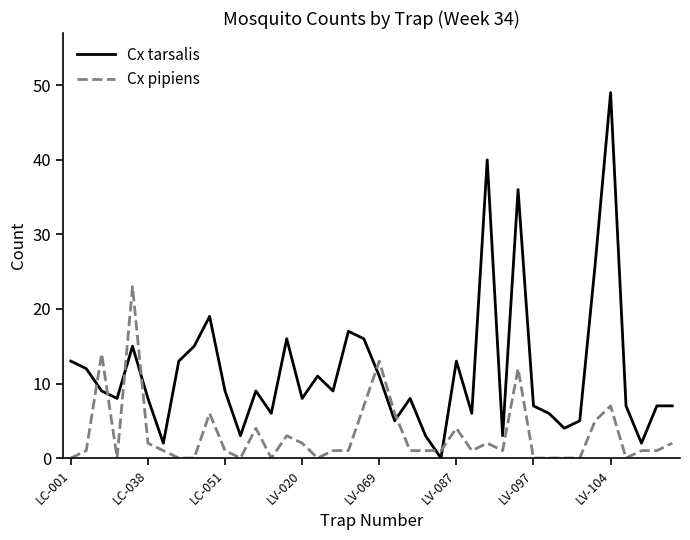

How many distinct data groups are displayed?

2